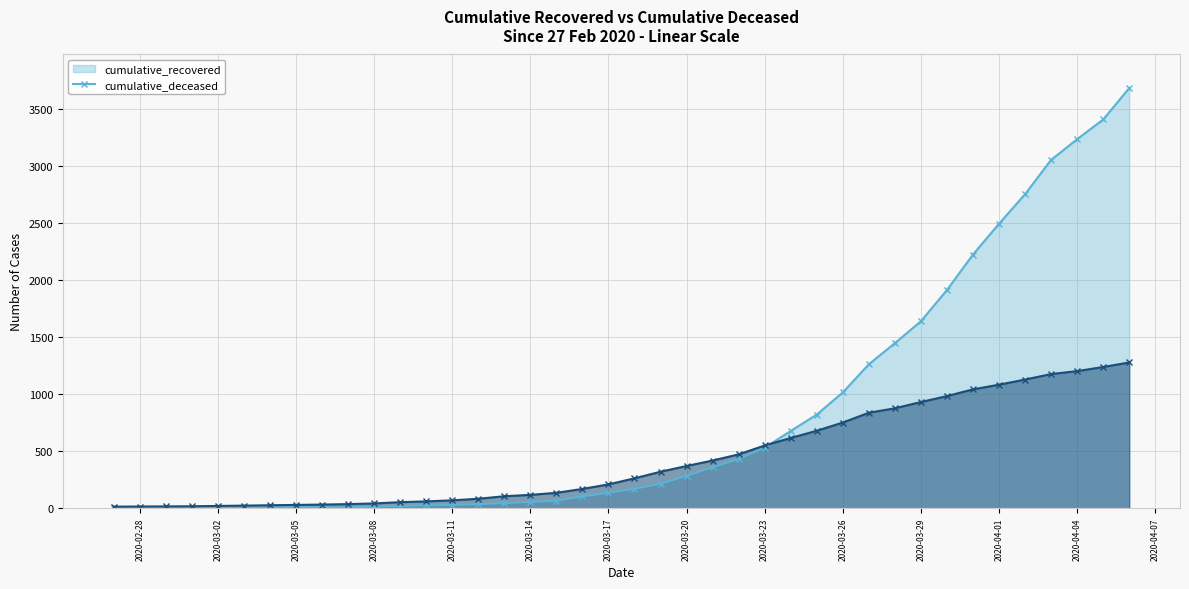

Reading right to left, transcribe all the data shown in this chart.

cumulative_recovered: 3683	3408	3235	3054	2753	2494	2224	1913	1639	1447	1262	1015	821	677	531	431	360	283	216	169	135	104	66	55	45	36	29	26	19	13	9	8	8	7	5	4	3	3	3	2
cumulative_deceased: 1278	1238	1202	1176	1128	1083	1042	983	931	876	837	751	679	616	550	472	418	370	320	262	209	169	135	117	105	83	69	60	53	42	36	32	29	26	23	20	17	16	15	14